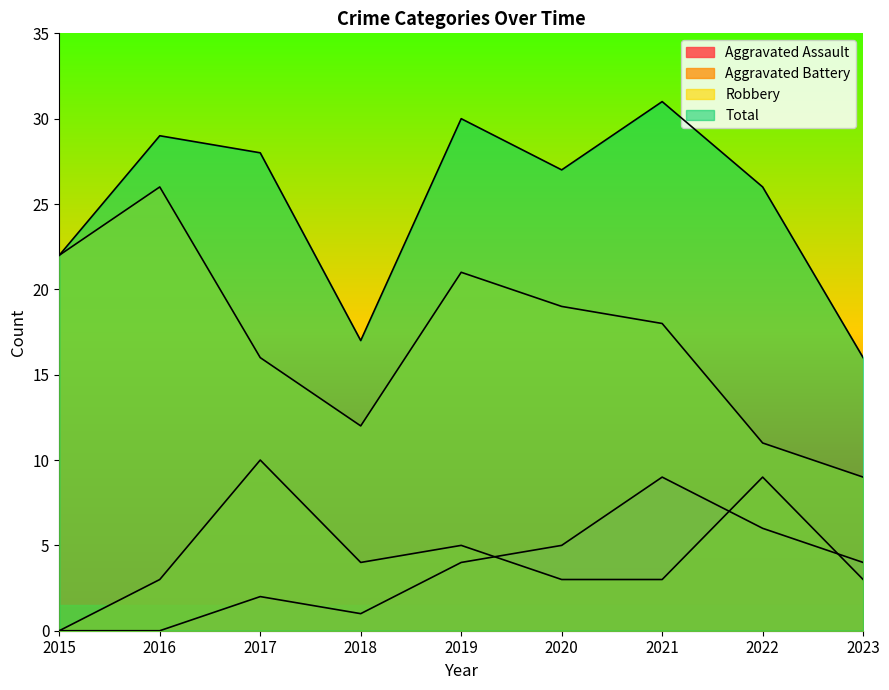

Which has a higher value, 2018 or 2015?

2018